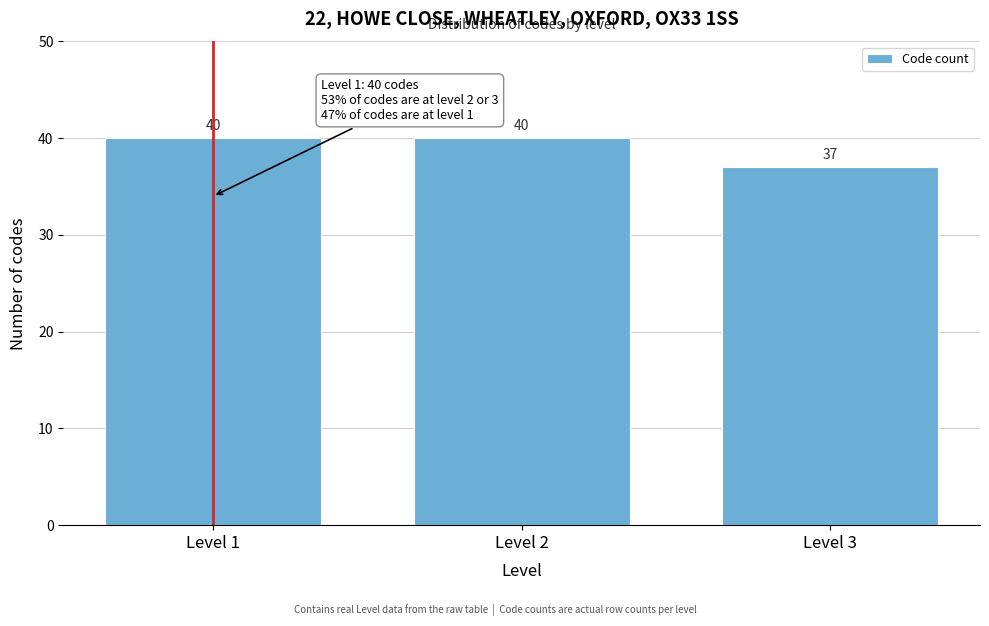

Reading right to left, list all the values displayed in this chart.

37	40	40